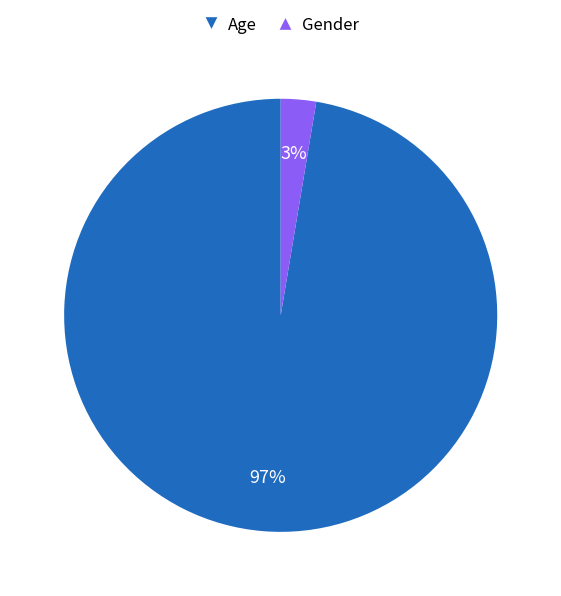

To the nearest percent, what is the average slice percentage?

50%